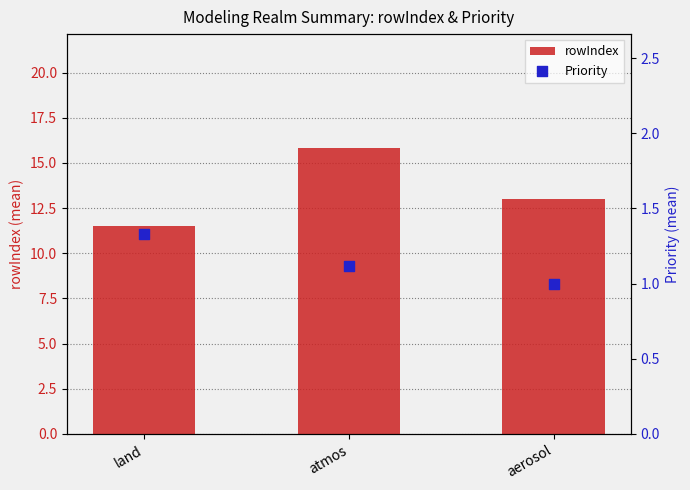

Which series has the largest total across all categories?

rowIndex